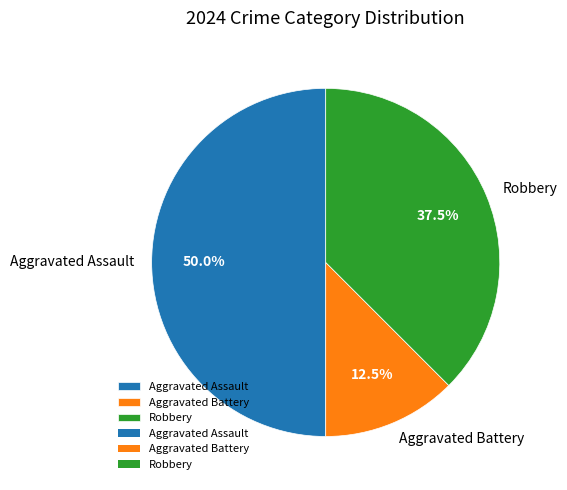

Combined, do Robbery and Aggravated Assault account for over 50%?

Yes